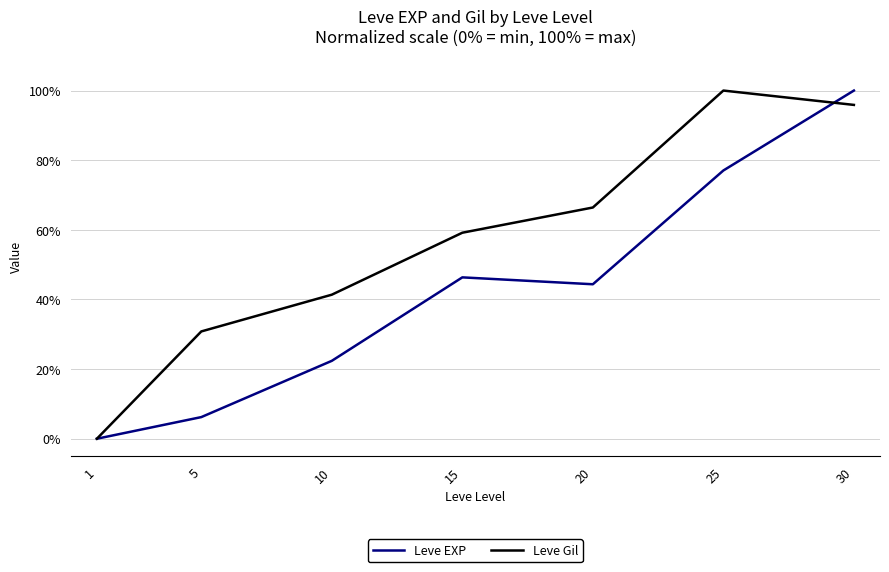

How many interior local peaks does the Leve Gil series have?

1